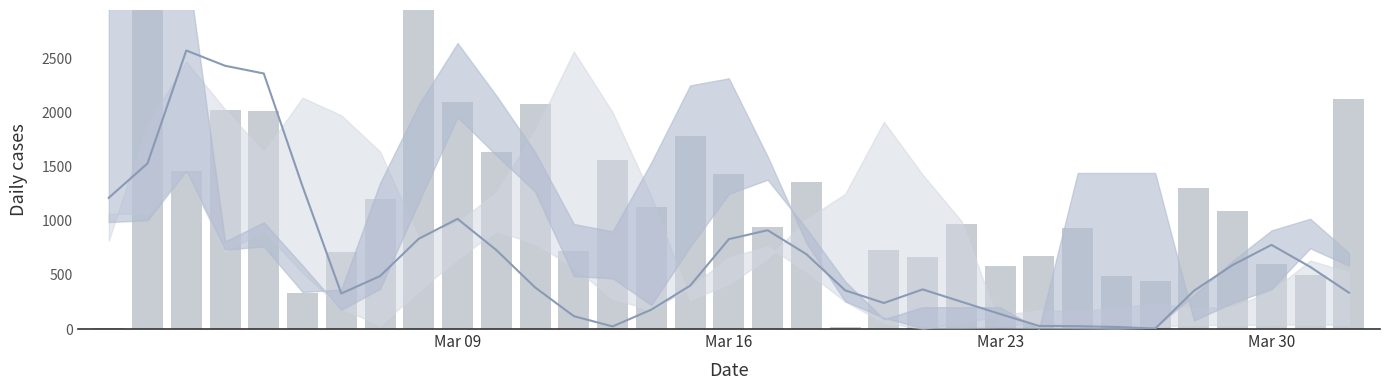

What is the total value across all series at 32?

2465.7